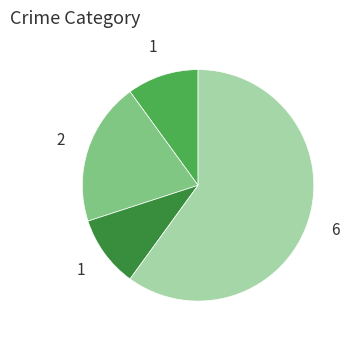

Is there a majority slice in this chart?

Yes